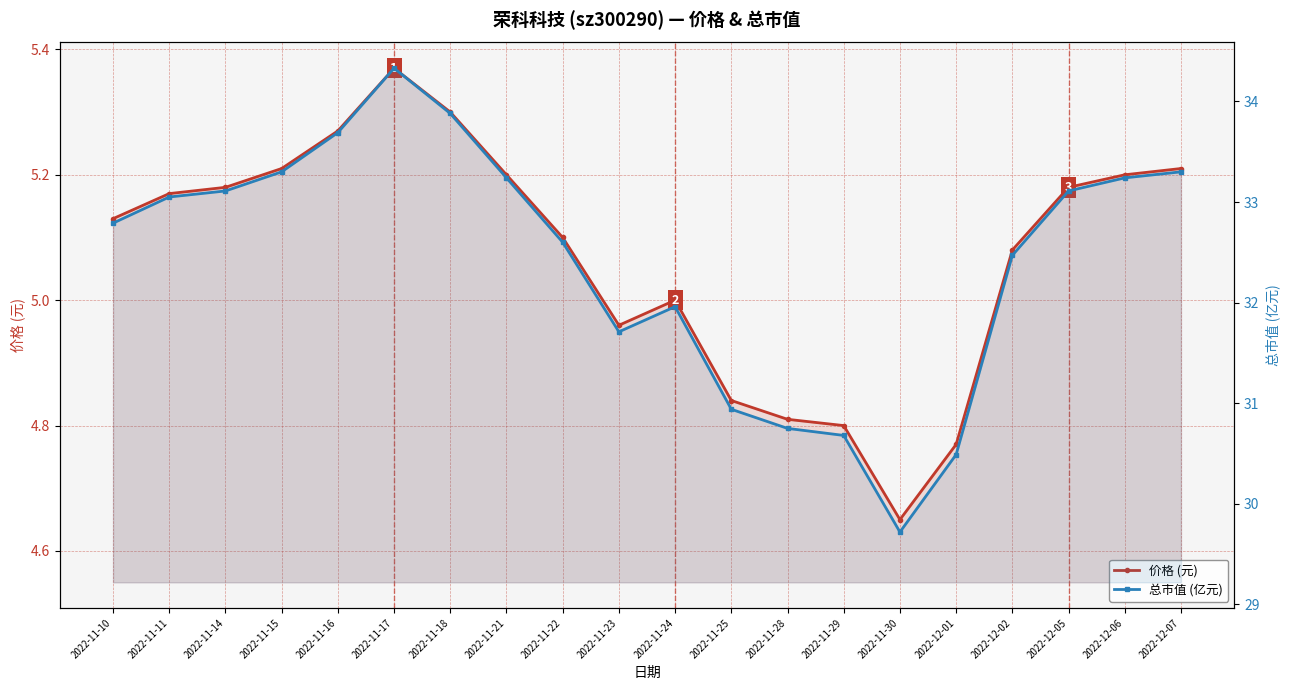

At which label does 总市值 (亿元) reach its minimum?

2022-11-30